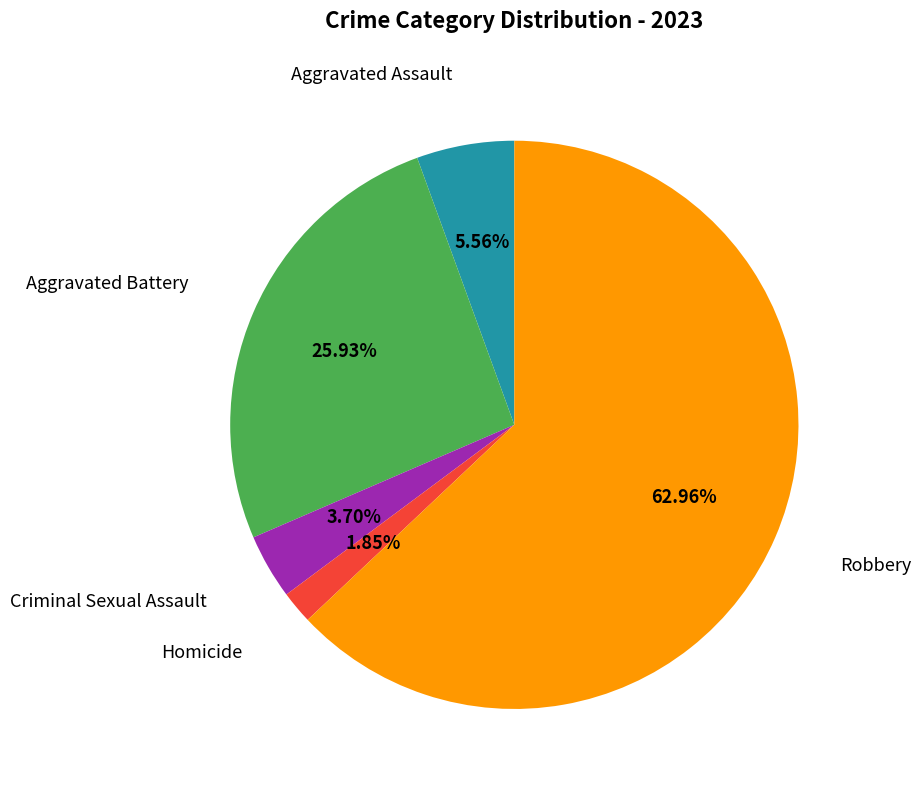

What percentage is the Criminal Sexual Assault slice, to the nearest percent?

4%